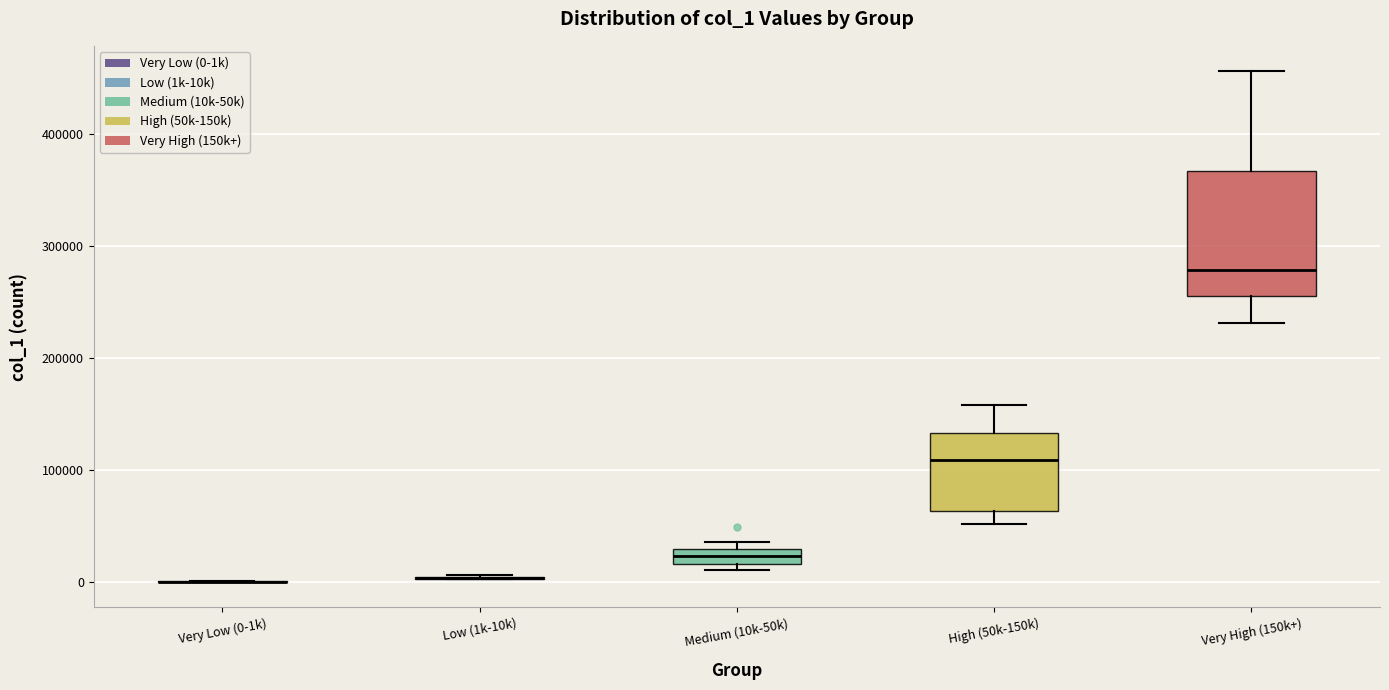

Comparing the boxes themselves (not the whiskers), which one is the tallest?

Very High (150k+)